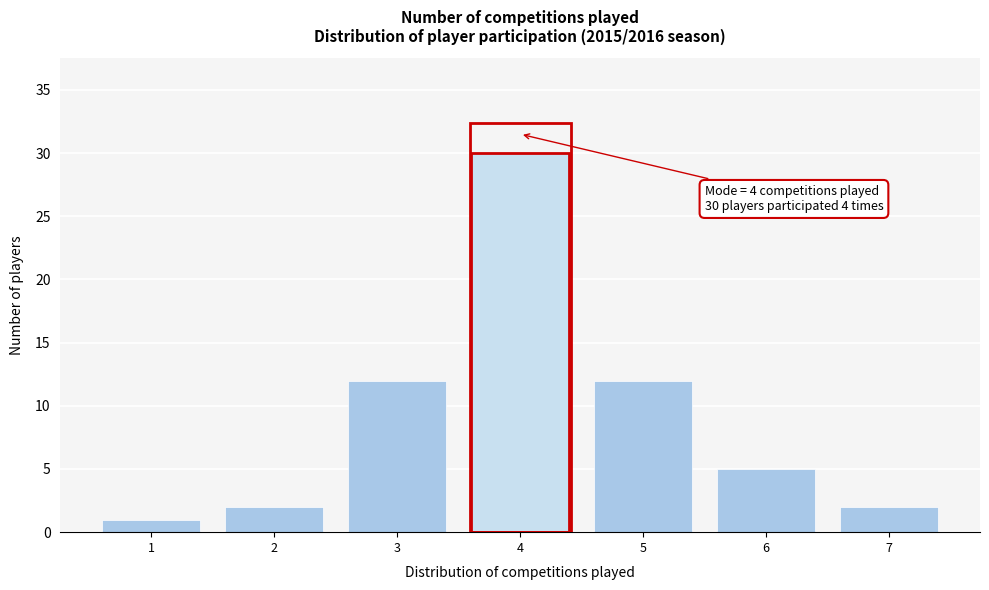

Over which range of the x-axis is the bar tallest?

3.5 to 4.5